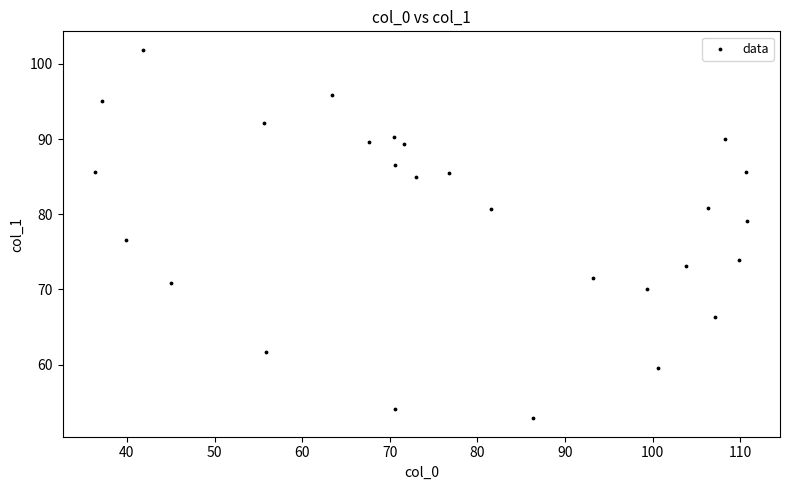

What is the range of X values (max minus min)?

74.4